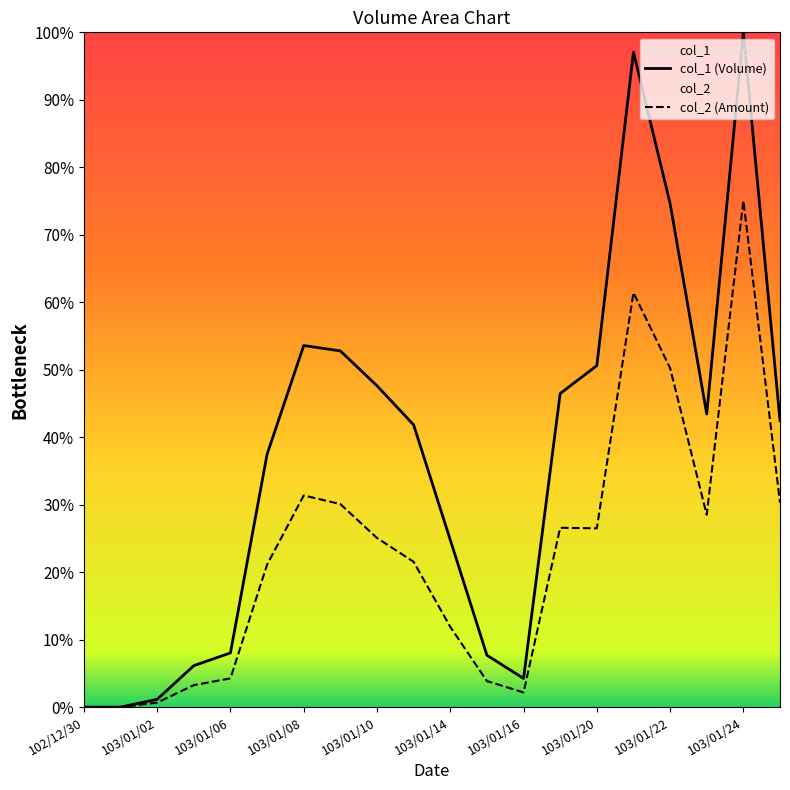

The col_2 series shows 26.6 at 103/01/17. True or false?

True